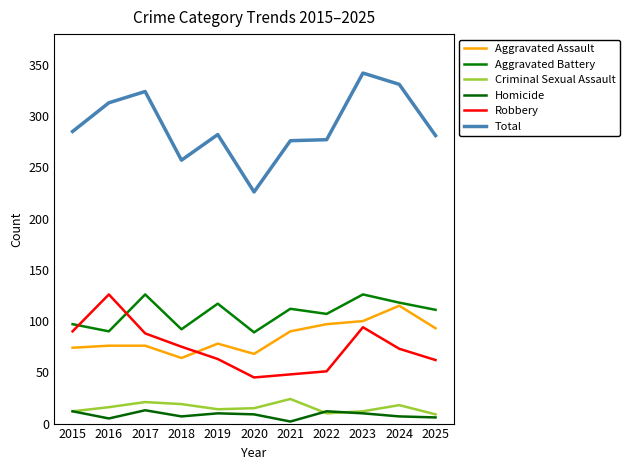

Rank the series by their maximum value, from highest to lowest.

Total, Aggravated Battery, Robbery, Aggravated Assault, Criminal Sexual Assault, Homicide